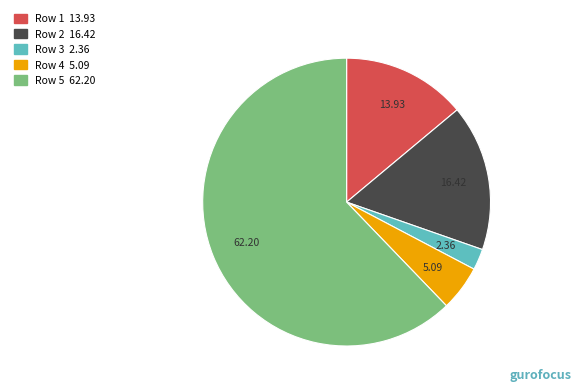

Which has a higher value, Row 3 or Row 1?

Row 1